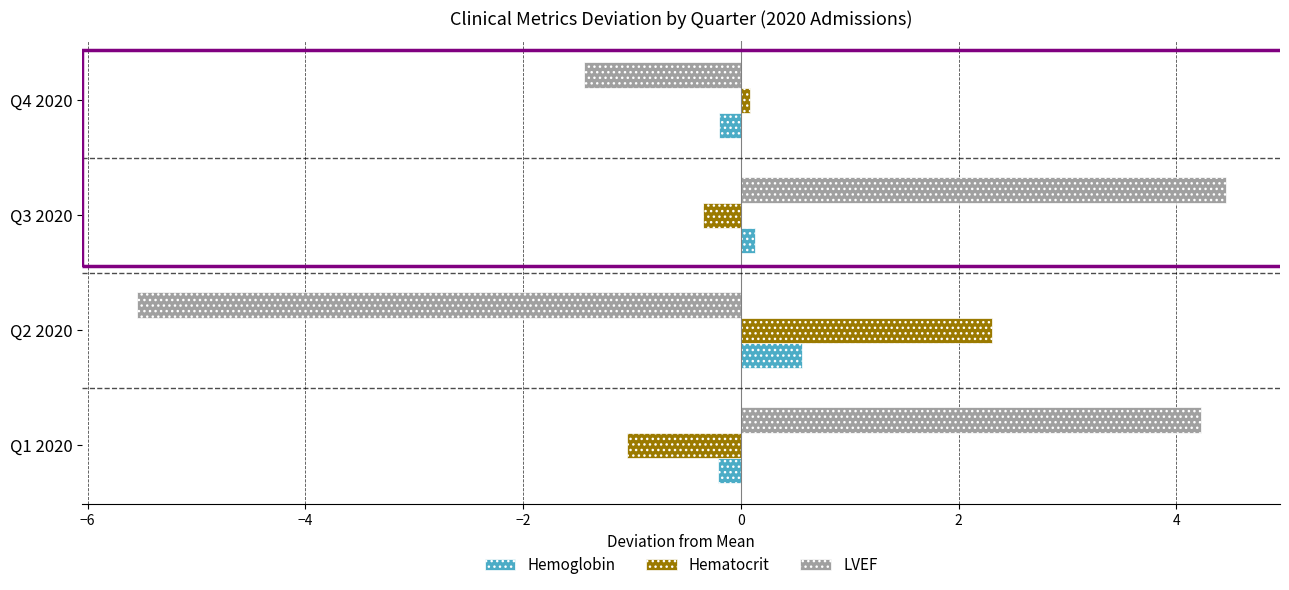

What is the total value across all series at Q2 2020?

-2.7